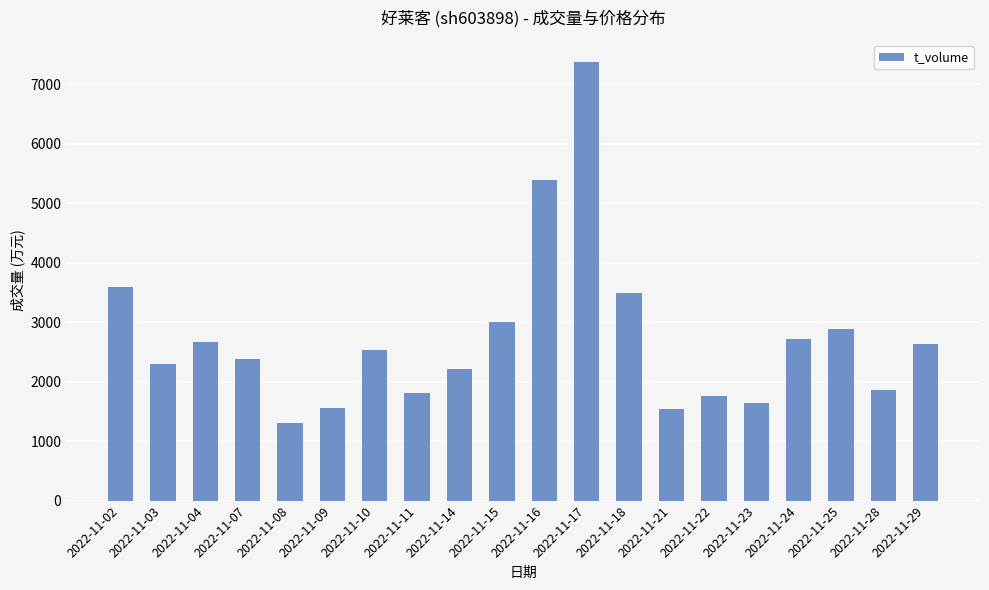

What is the ratio of the value at 2022-11-04 to the value at 2022-11-17?

0.4